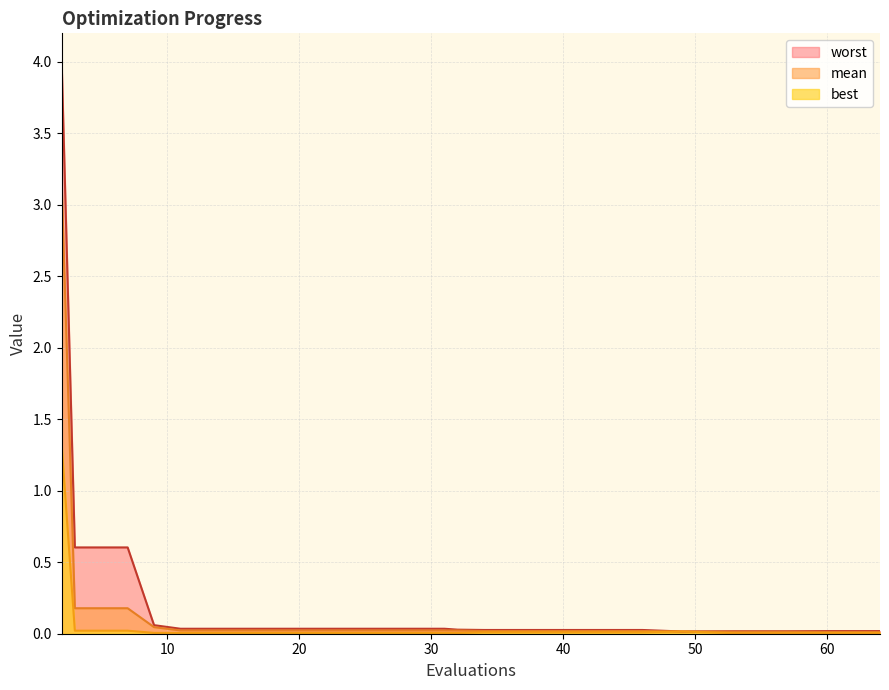

True or false: mean and worst cross at least once.

False